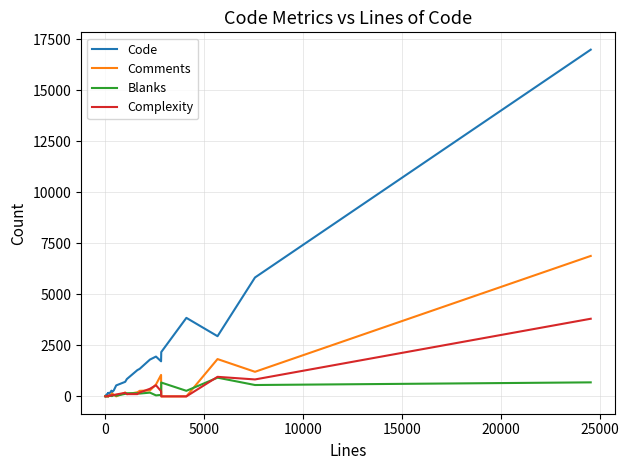

Which series has the widest spread of values?

Code